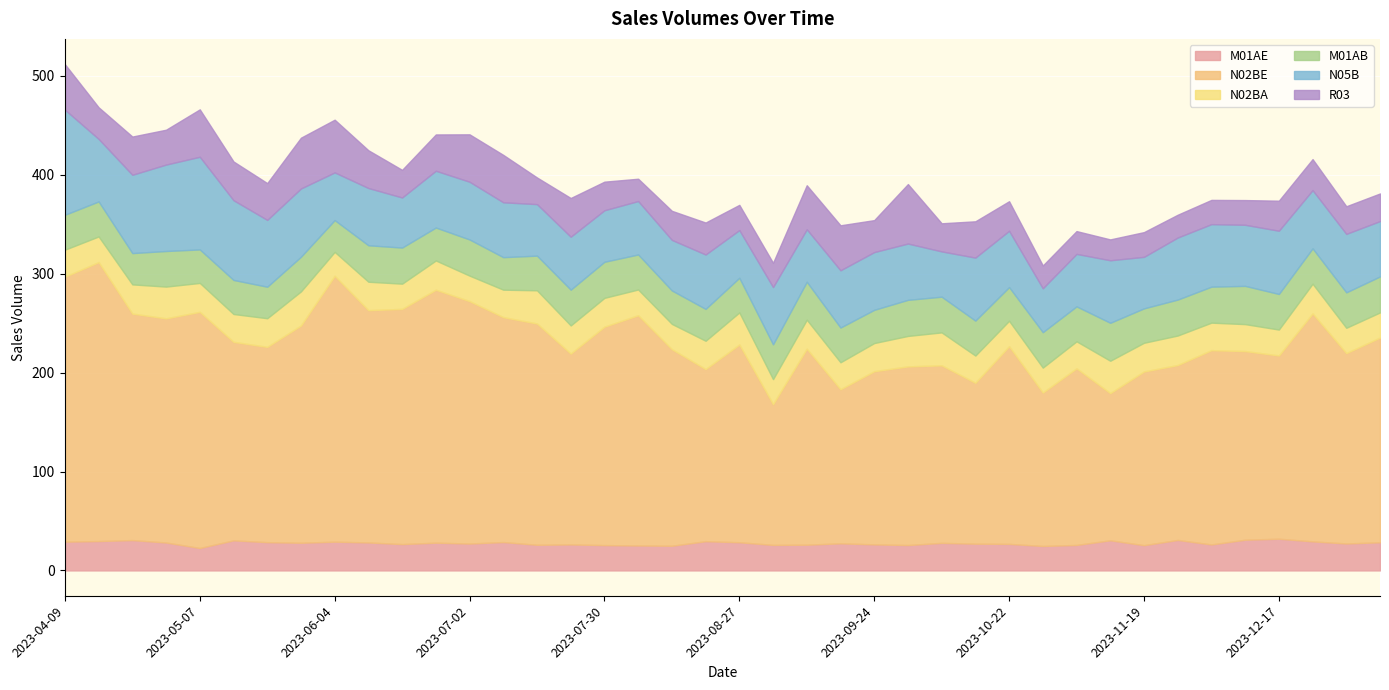

What is the lowest value of the N02BA series?

24.2